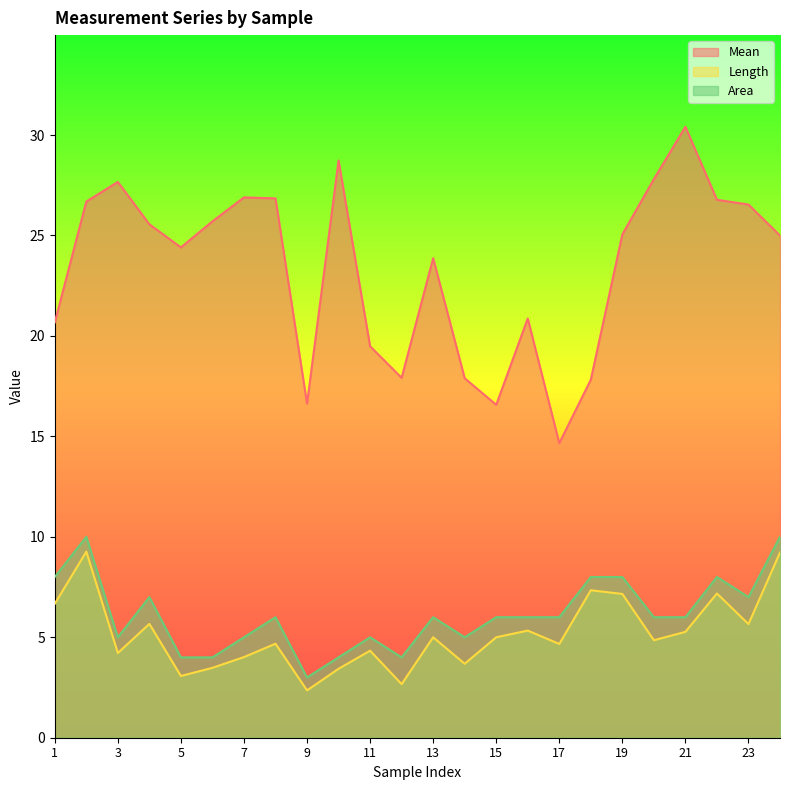

Read the Length value at 9.

2.4